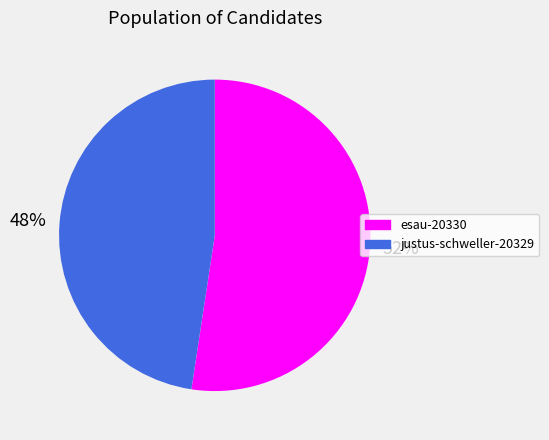

Do justus-schweller-20329 and esau-20330 together represent more than half of the pie?

Yes